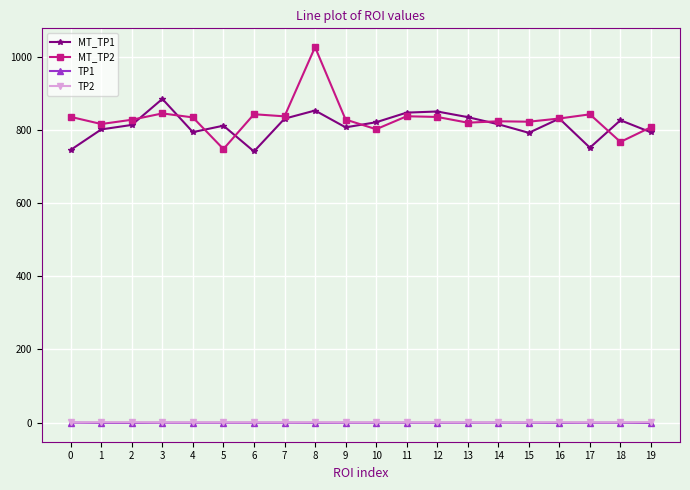

True or false: TP2 has a value of 0.3 at 0.

True